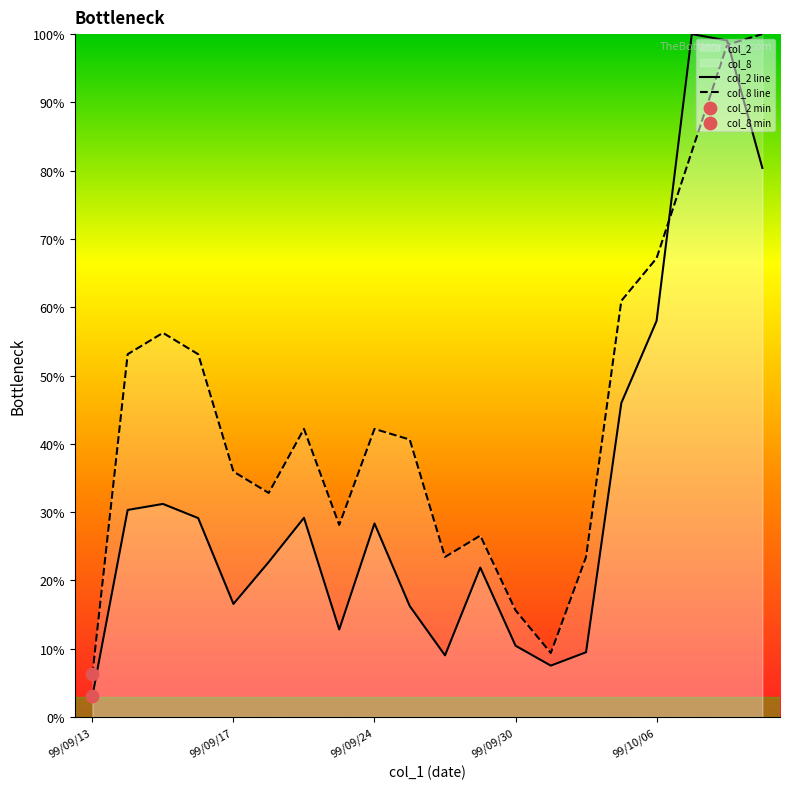

At how many categories does at least one series exceed 15?

18